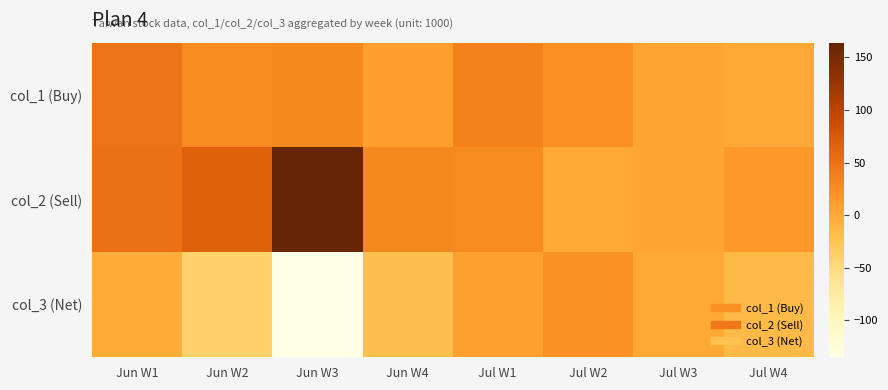

At which category is the sum across all series the highest?

Jun W1